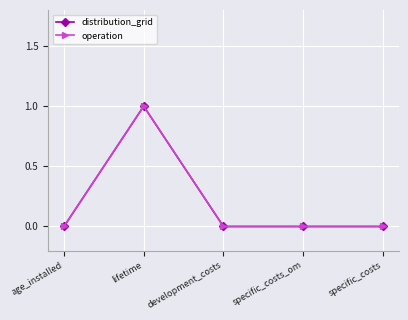

What position from the left is specific_costs?

5